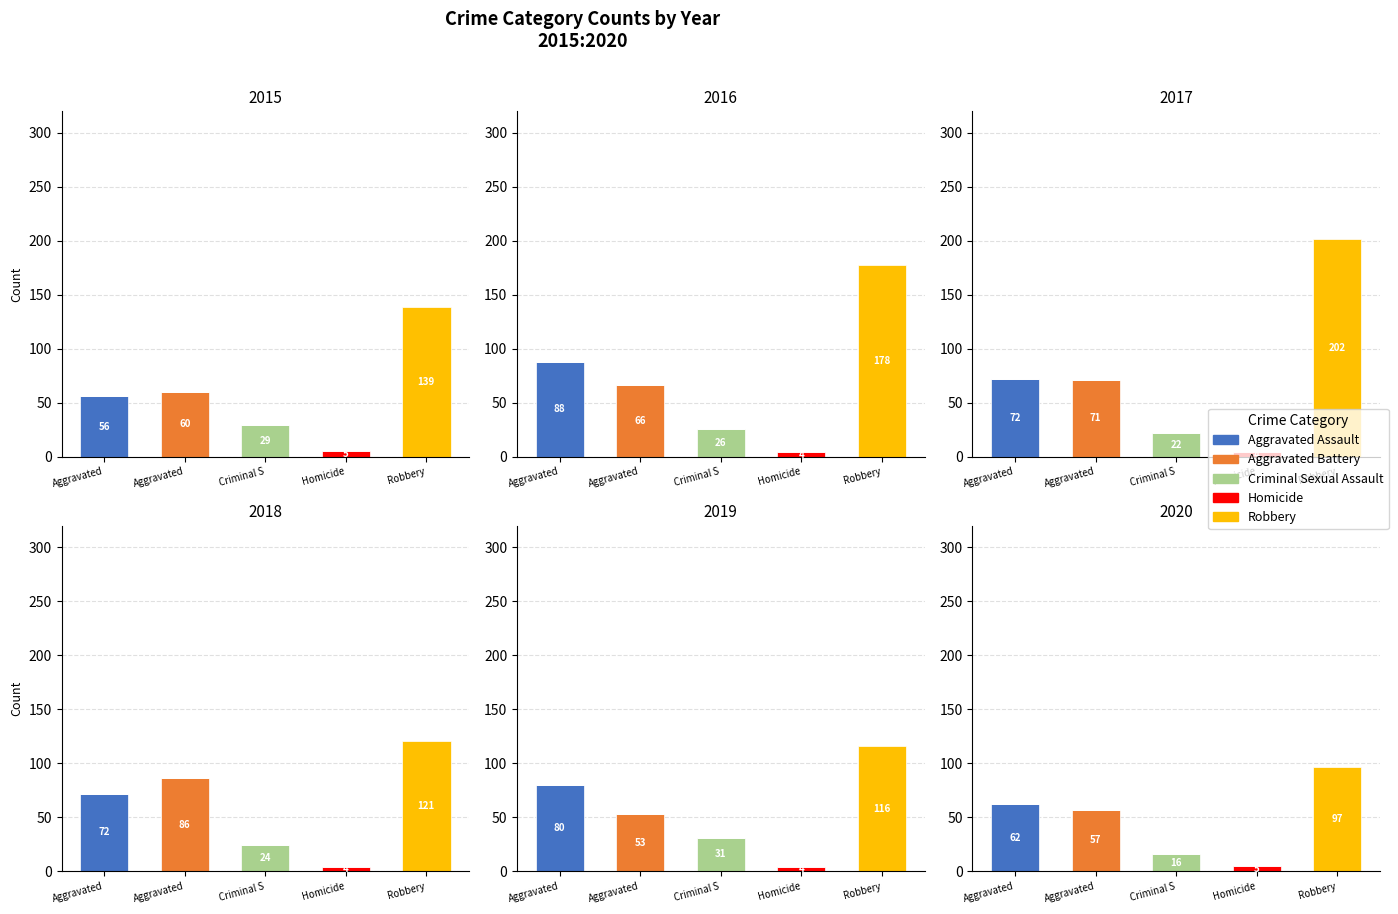

Which has a higher value, Criminal S or Aggravated?

Criminal S